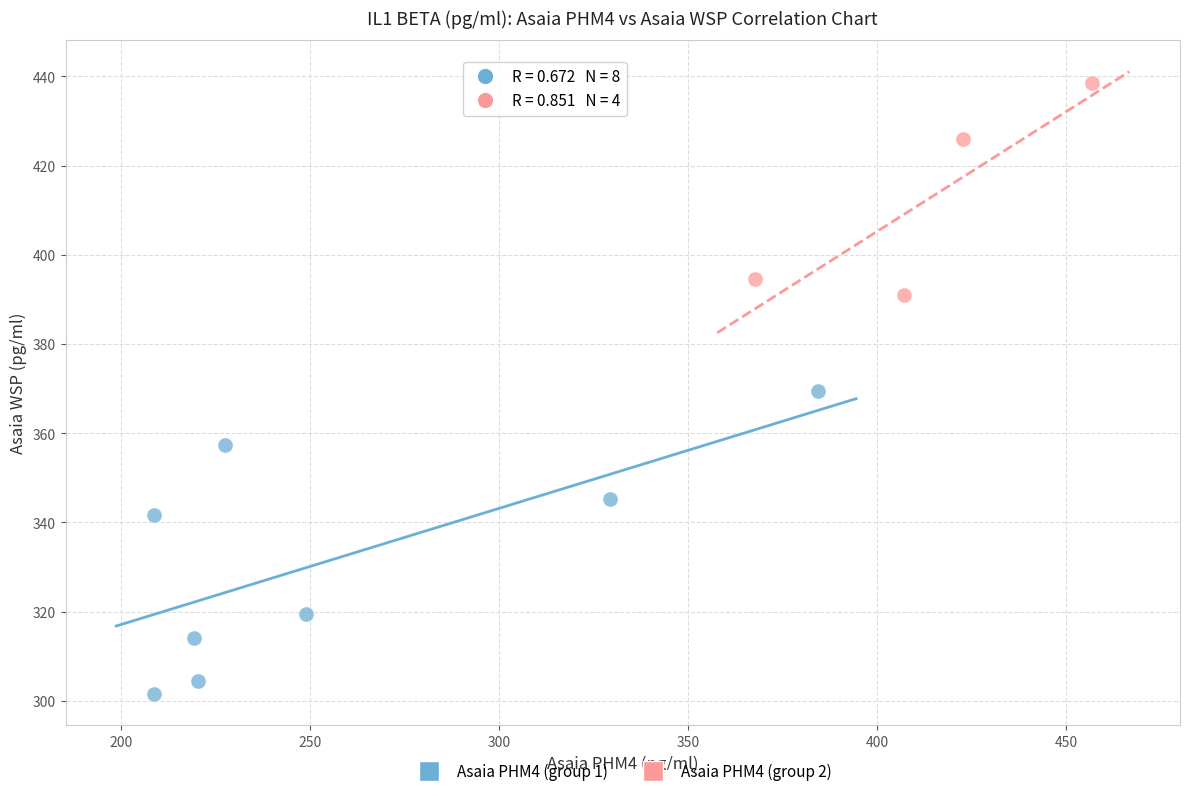

Which series reaches the maximum Y coordinate?

Asaia PHM4 (group 2)